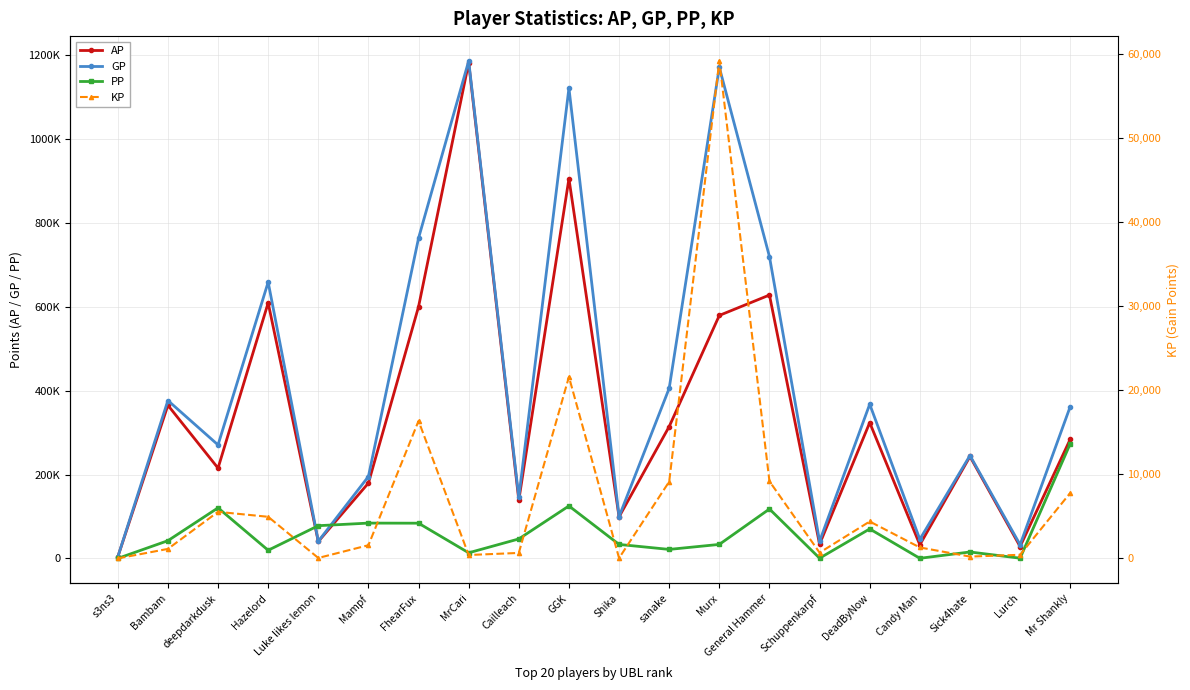

At which category does AP reach its first local valley?

deepdarkdusk